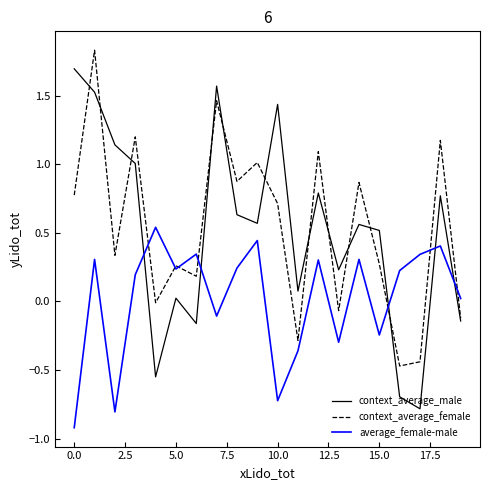

What is the sum of all context_average_male values?

10.2